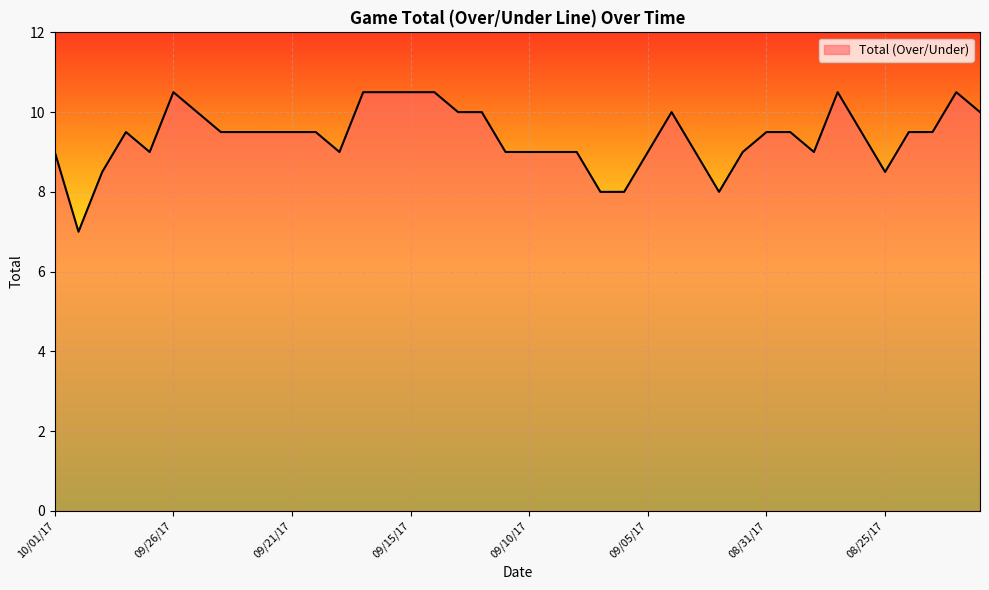

What is the difference between the maximum and second lowest values?

2.5